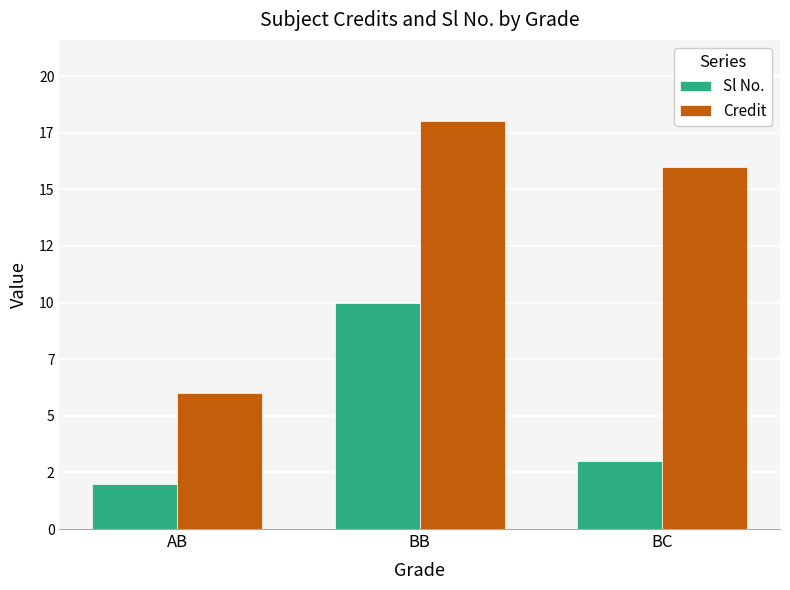

What is the total value across all series at BC?

19